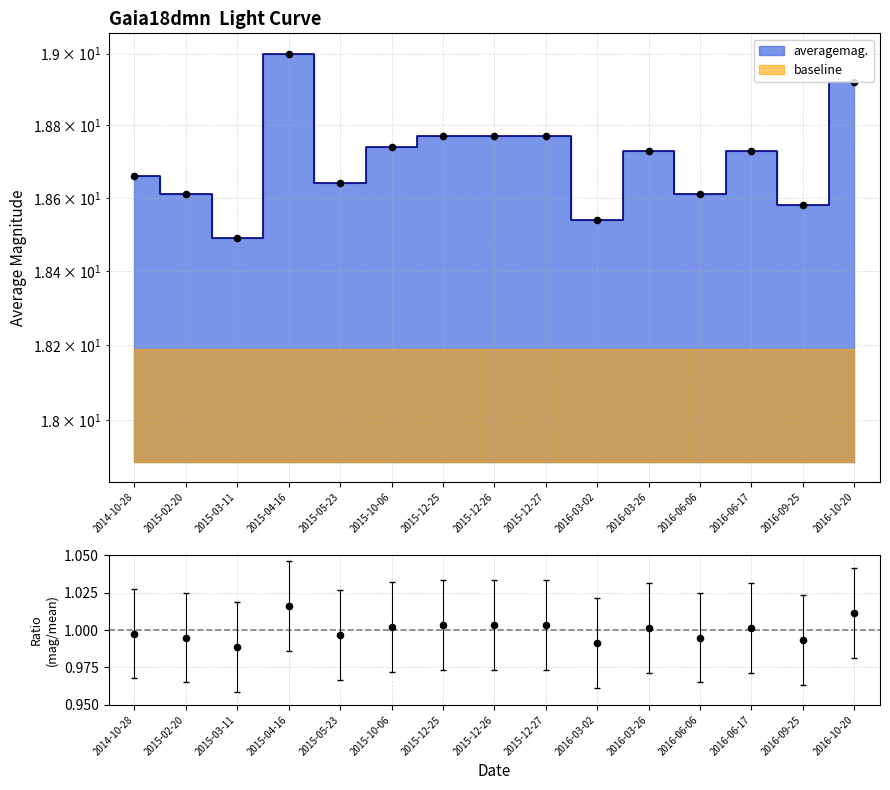

Which has a higher value, 2015-03-11 or 2016-06-06?

2016-06-06